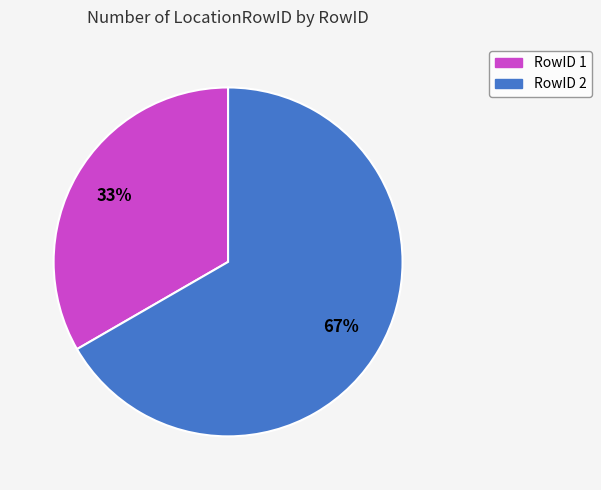

To the nearest percent, what is the average slice percentage?

50%